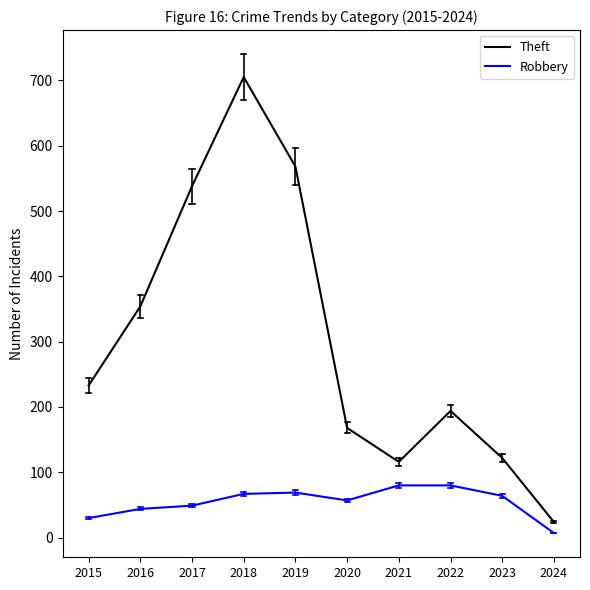

What is the total value across all series at 2023?

186